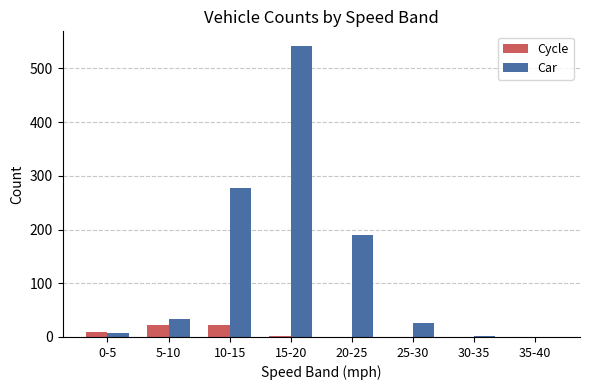

Which series has the largest total across all categories?

Car